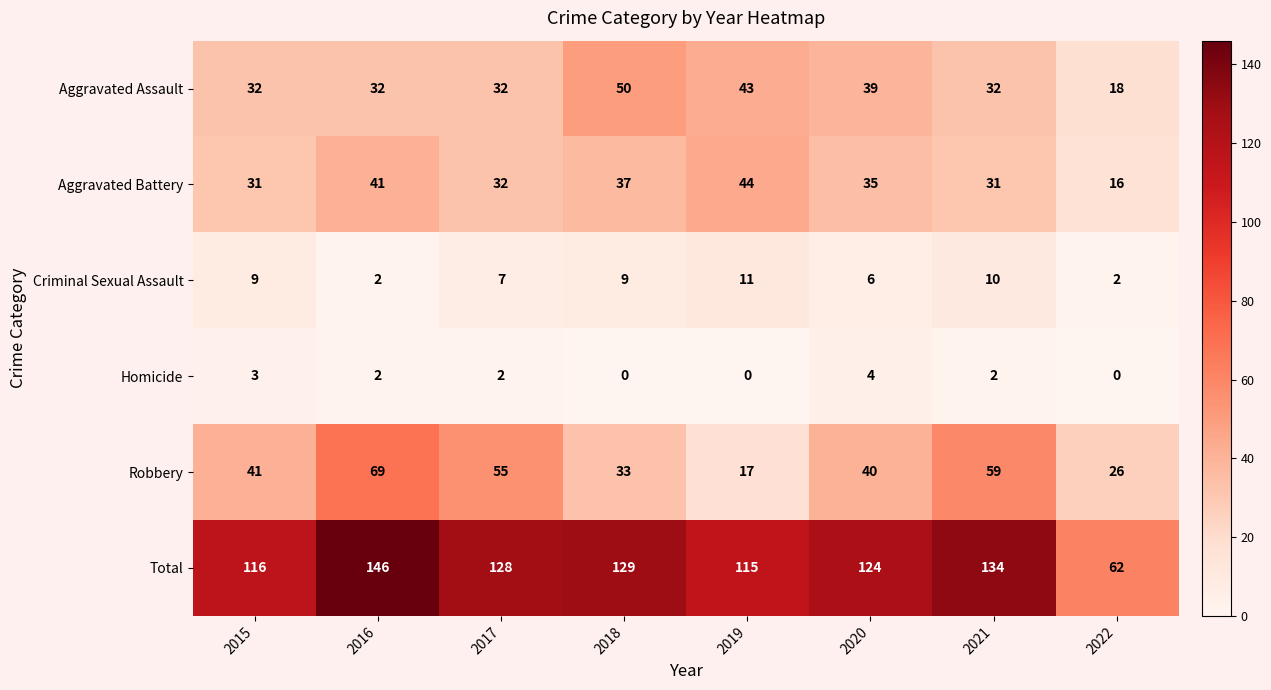

What is the sum of the Aggravated Assault values at 2017 and 2020?

71